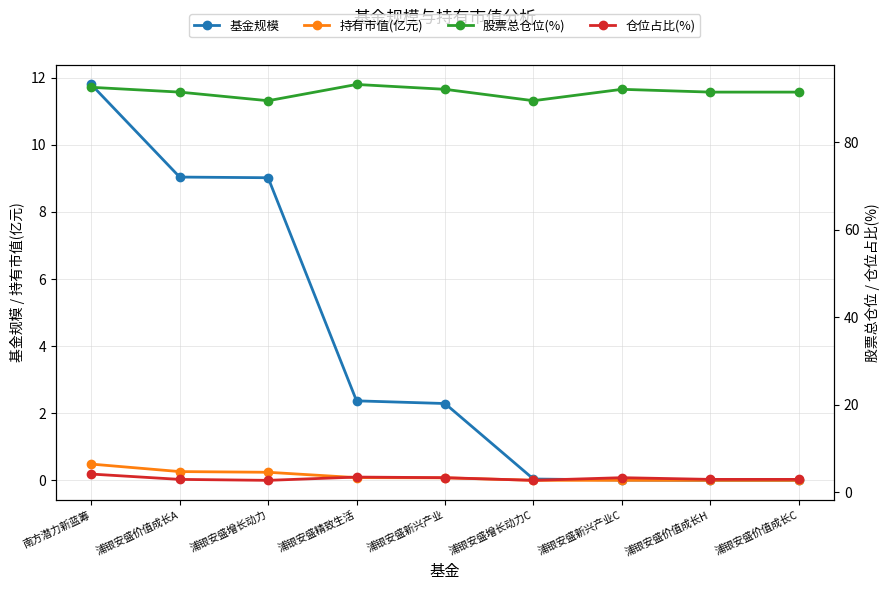

What is the label of the 9th point from the right?

南方潜力新蓝筹